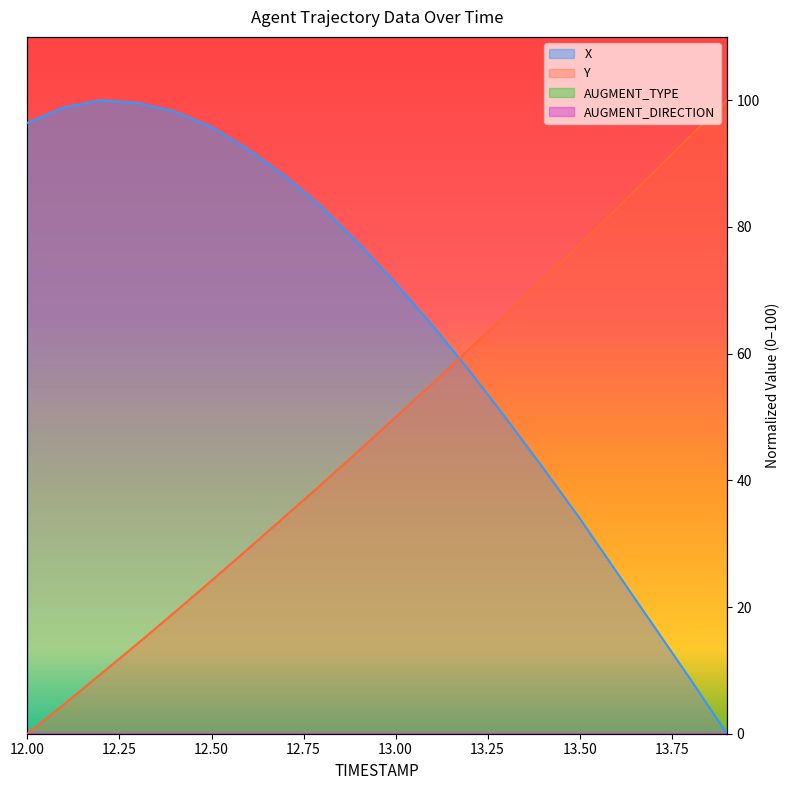

What is the difference between the highest and lowest values at 13.5?

43.2